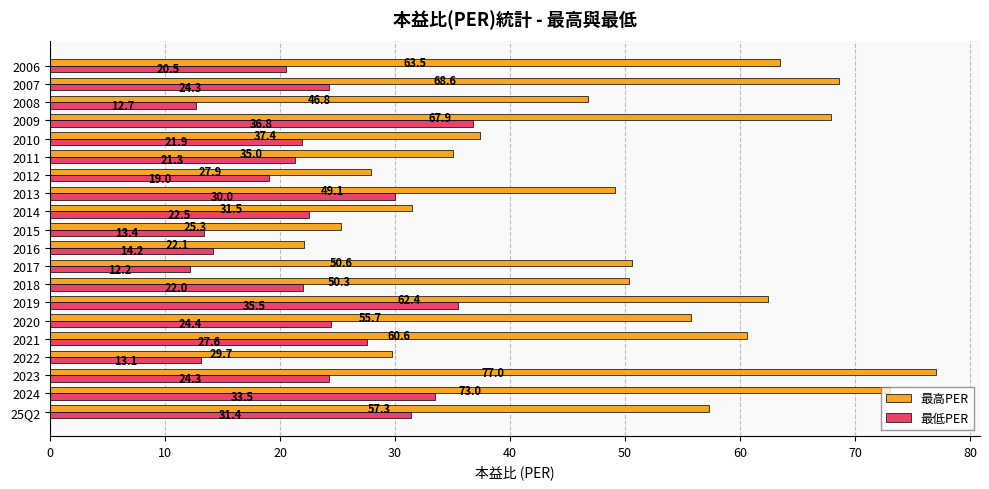

What is the difference between the highest and lowest values at 2007?

44.3